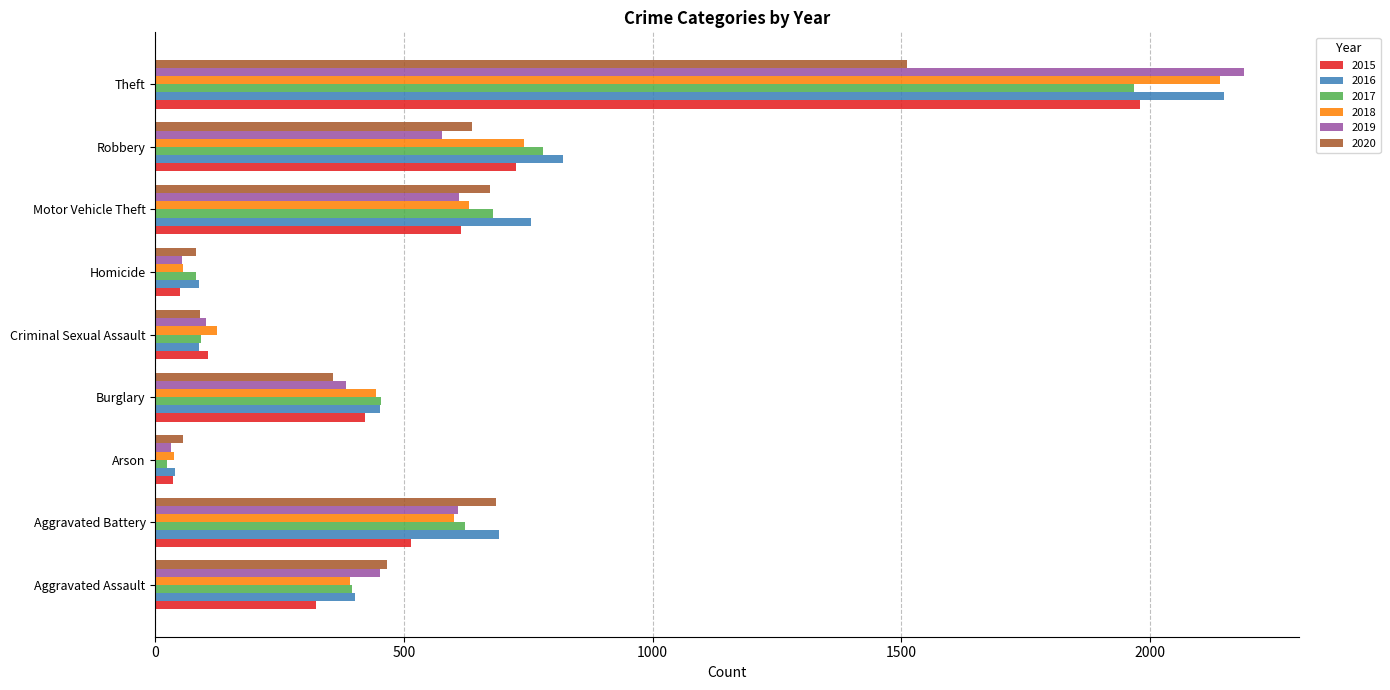

Which series has the widest spread of values?

2019